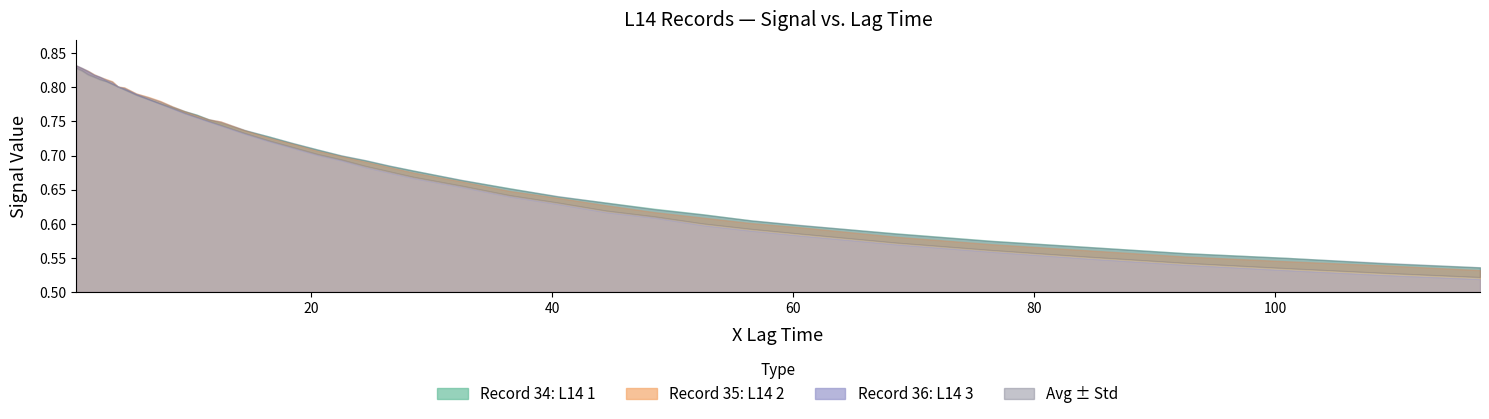

Where is the first local minimum for std?

2.0